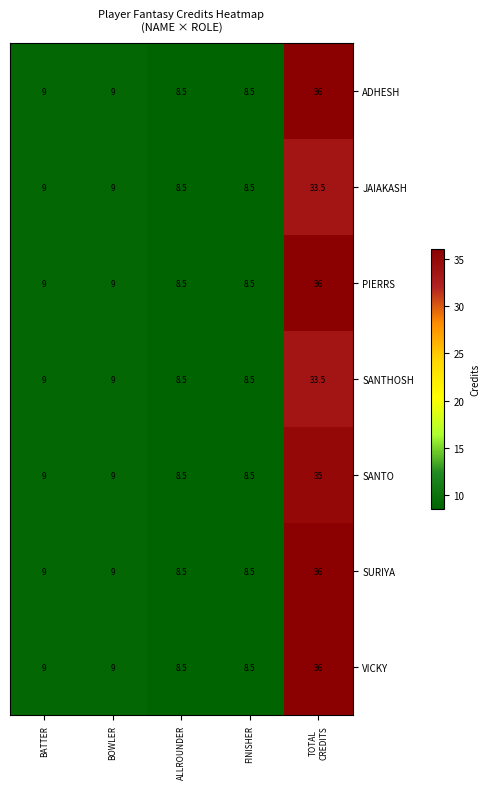

What value does the VICKY series have at ALLROUNDER?

8.5